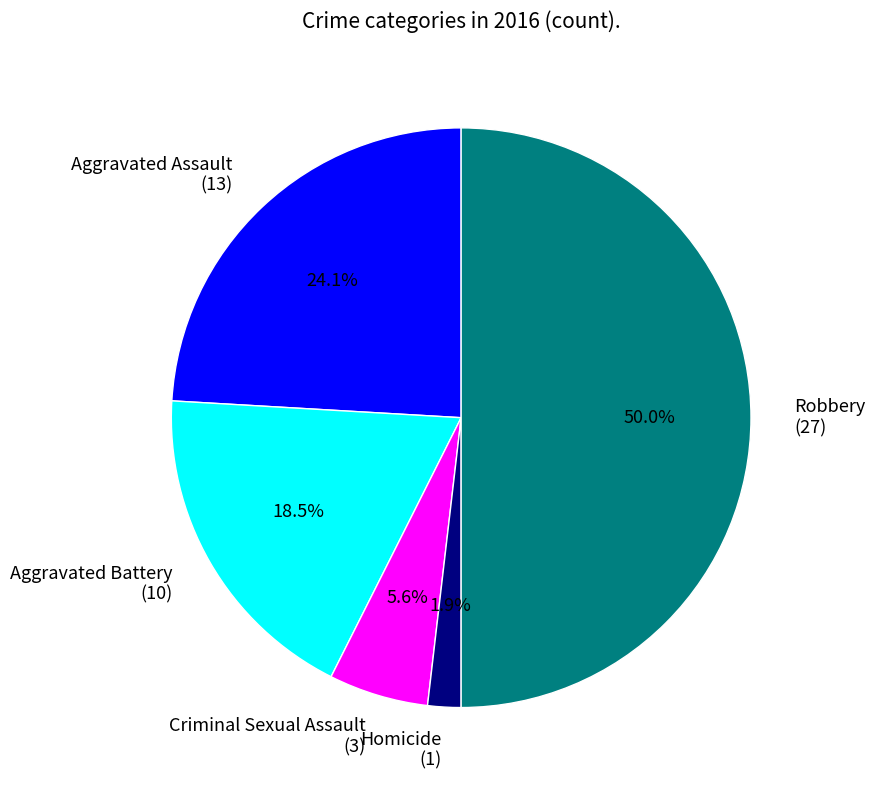

Which has a higher value, Criminal Sexual Assault or Aggravated Assault?

Aggravated Assault